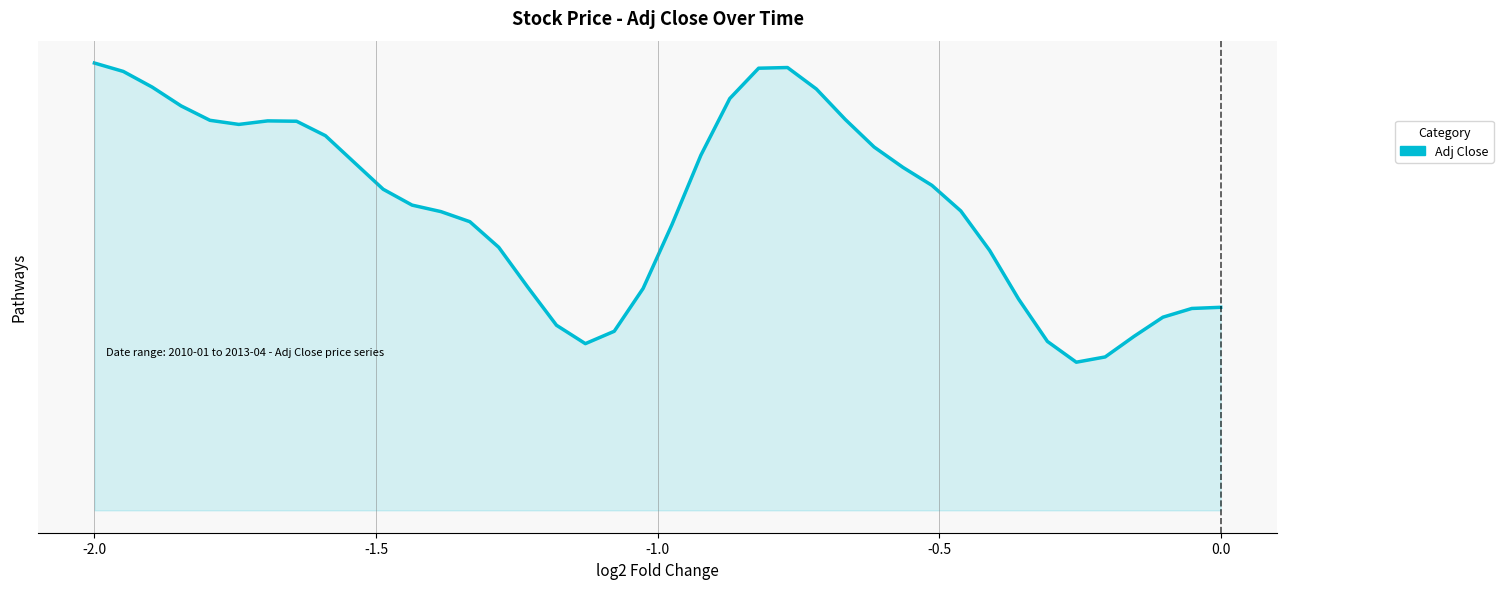

Count the values in the range 0 to 1.

40